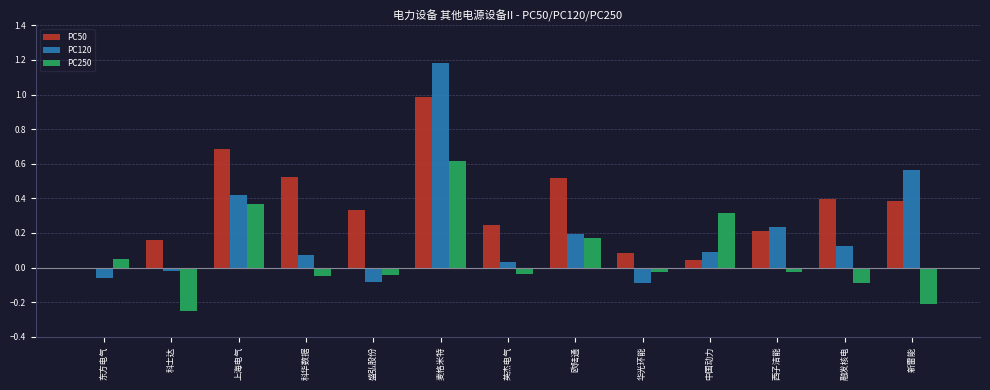

Is it true that PC120 equals 0.2 at 上海电气?

False